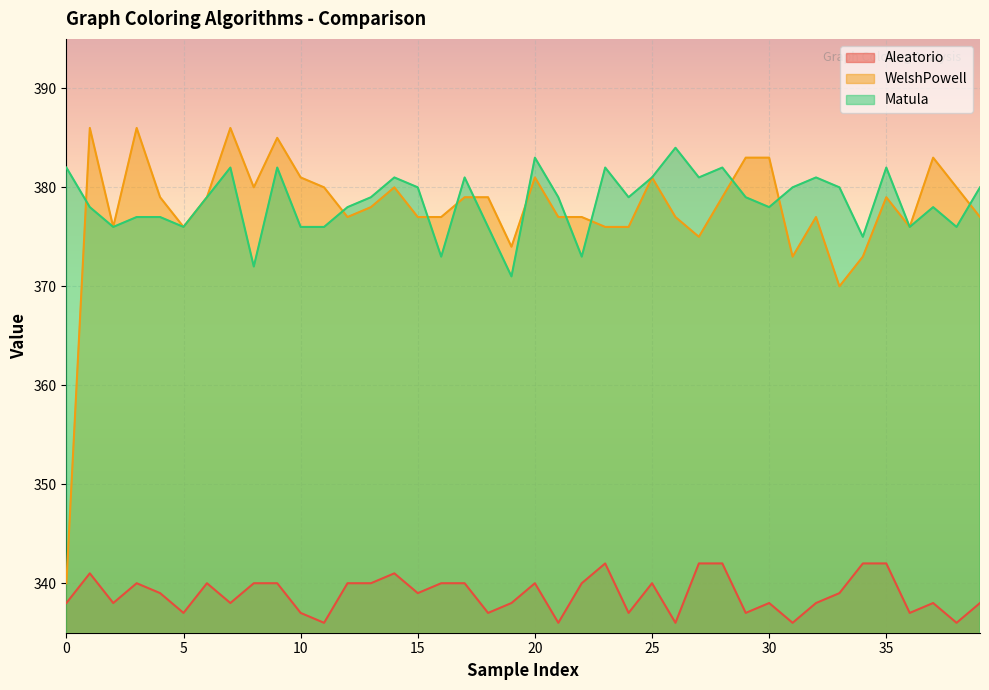

Rank the series at 25 from highest to lowest value.

WelshPowell, Matula, Aleatorio